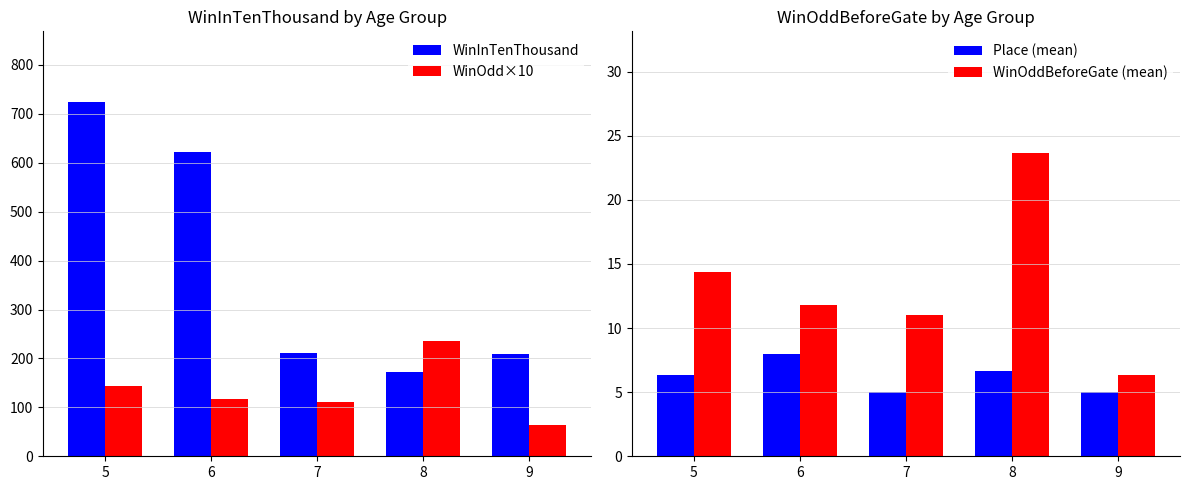

What is the sum of the WinOddBeforeGate (mean) values at 5 and 9?

20.6